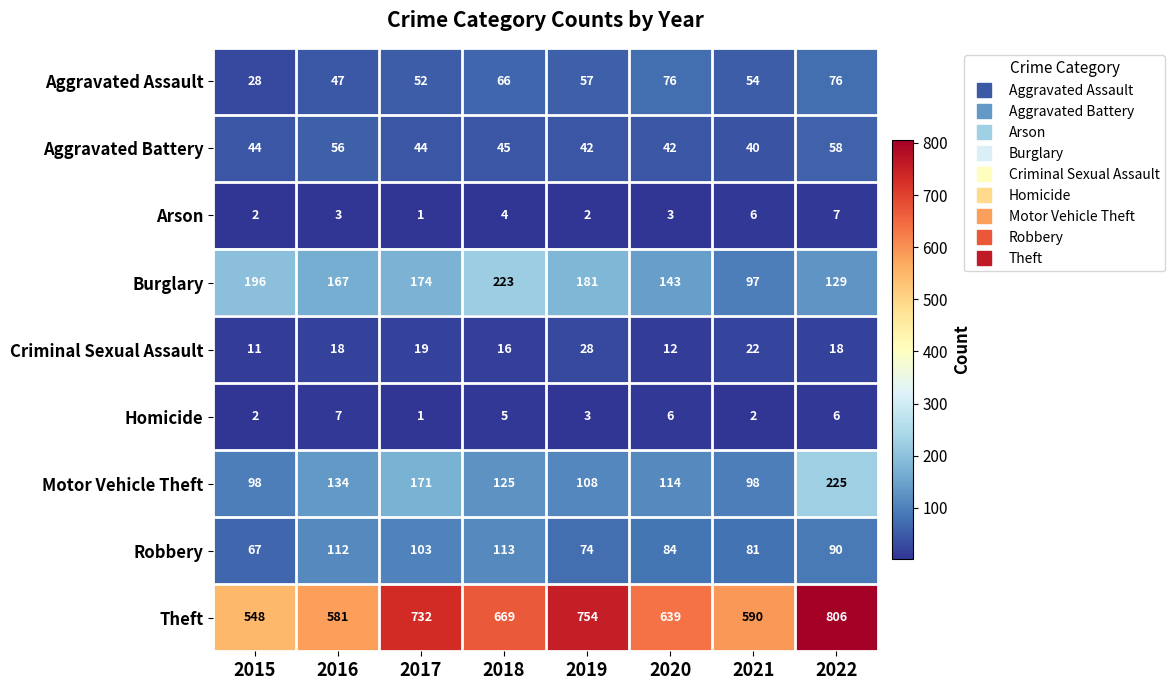

What is the sum of the Robbery values at 2019 and 2022?

164